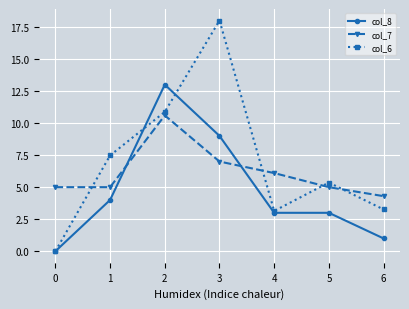

Is this an area chart (filled region under the line)?

No